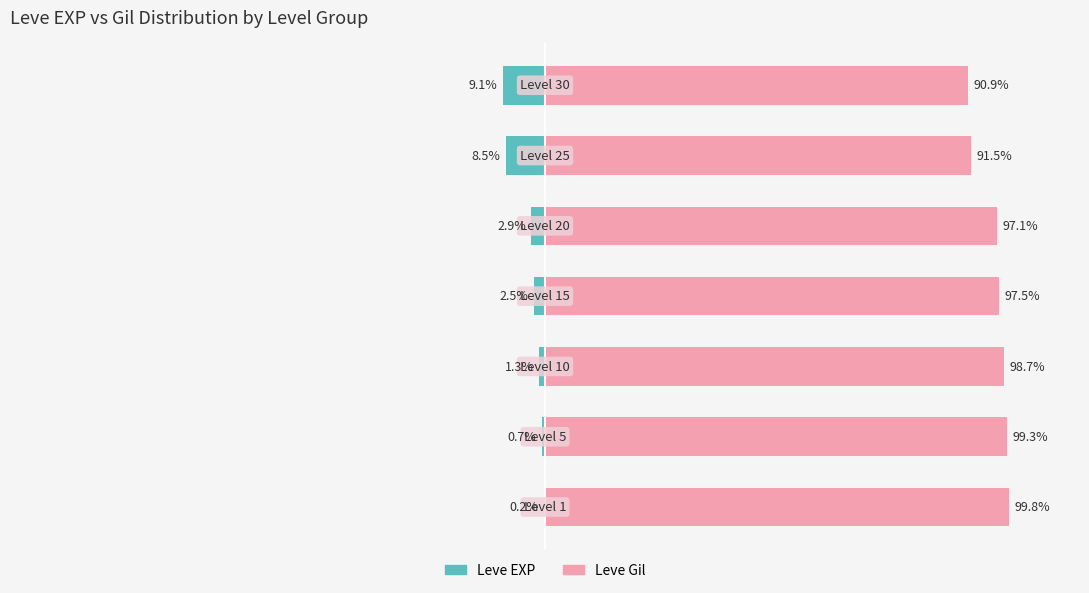

Does the chart contain stacked bars?

No